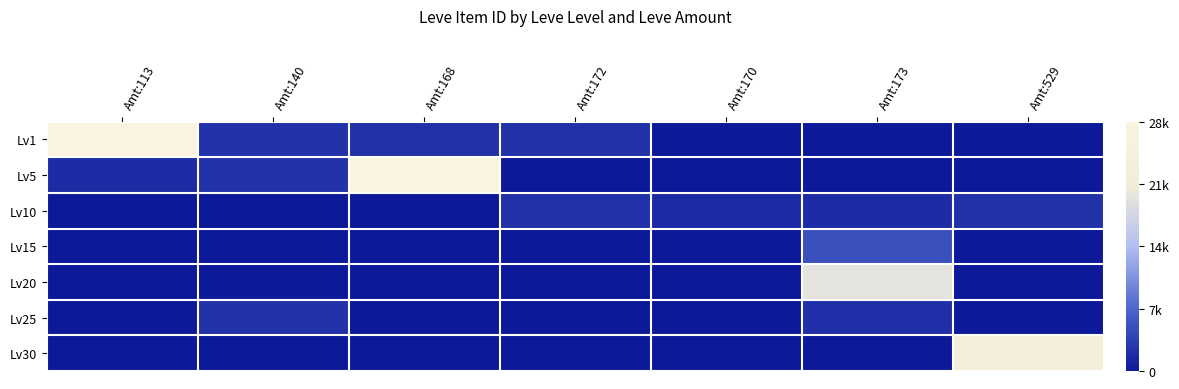

How many series are shown in this chart?

7